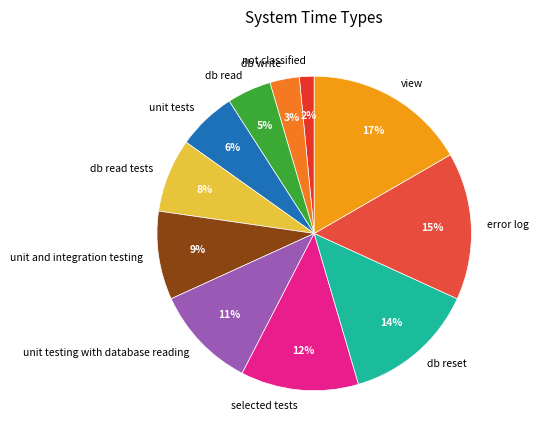

What is the smallest slice in the pie chart?

not classified